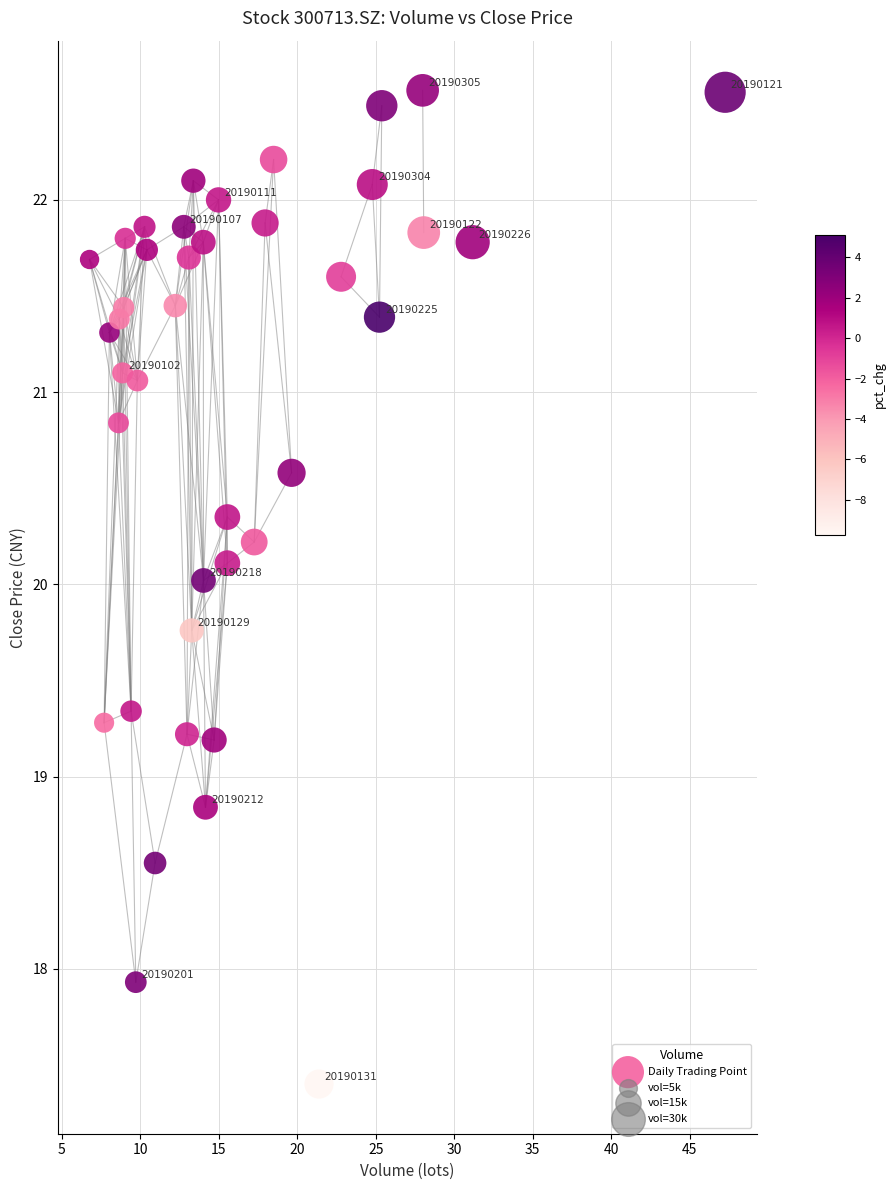

What is the range of X values (max minus min)?

40.5